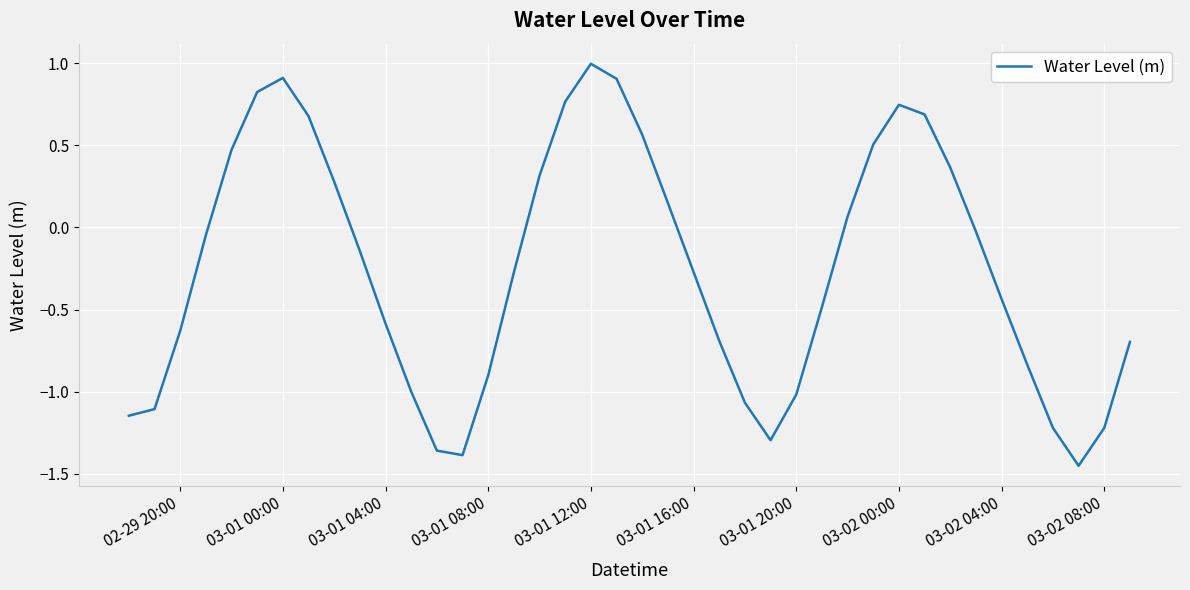

What is the maximum value shown in the chart?

1.0